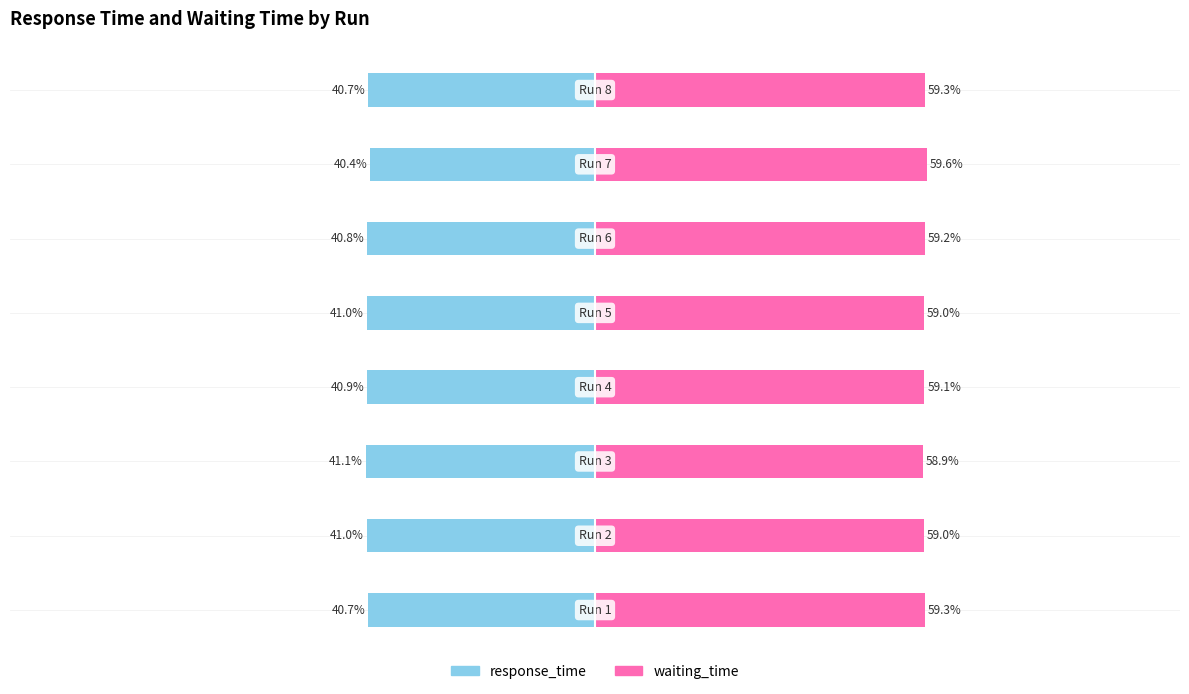

Reading left to right, transcribe all the data shown in this chart.

response_time: 0=-40.7	1=-41.0	2=-41.1	3=-40.9	4=-41.0	5=-40.8	6=-40.4	7=-40.7
waiting_time: 0=59.3	1=59.0	2=58.9	3=59.1	4=59.0	5=59.2	6=59.6	7=59.3